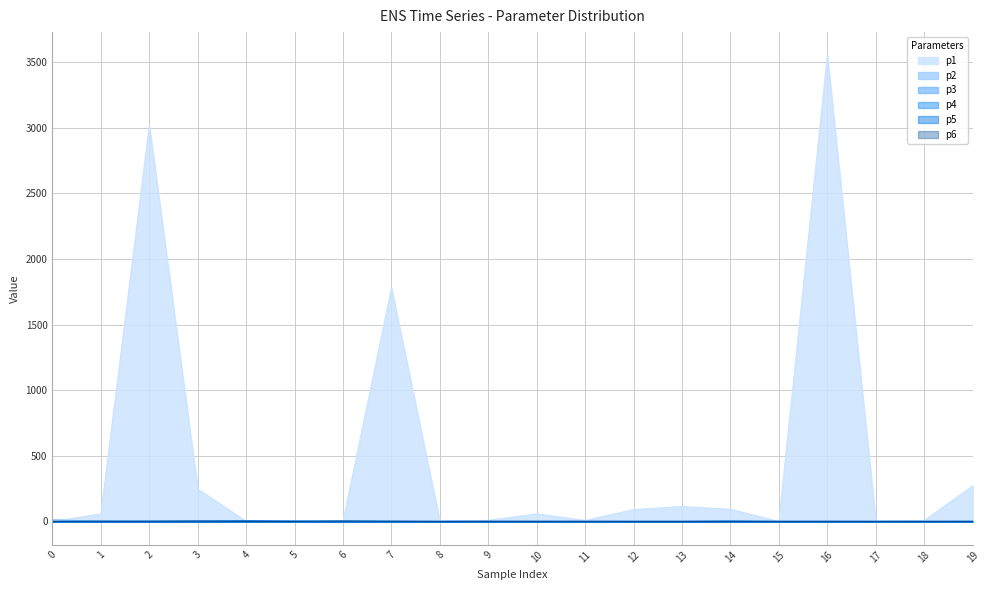

At which category is the sum across all series the highest?

16